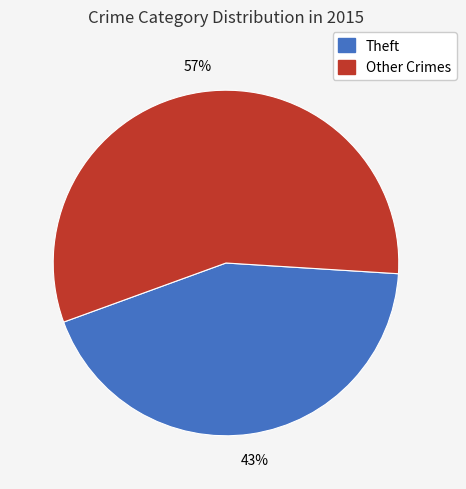

Approximately how many times larger is the value at Other Crimes compared to Theft?

1.3